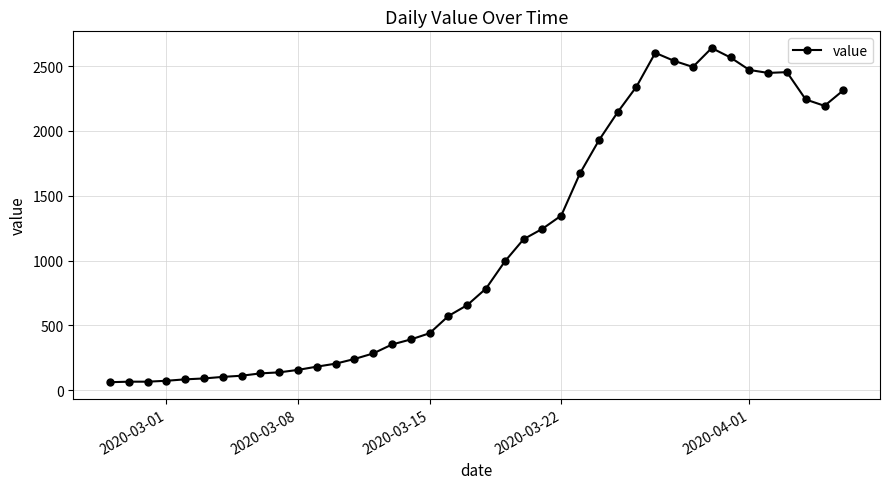

What is the difference between the maximum and minimum values?

2579